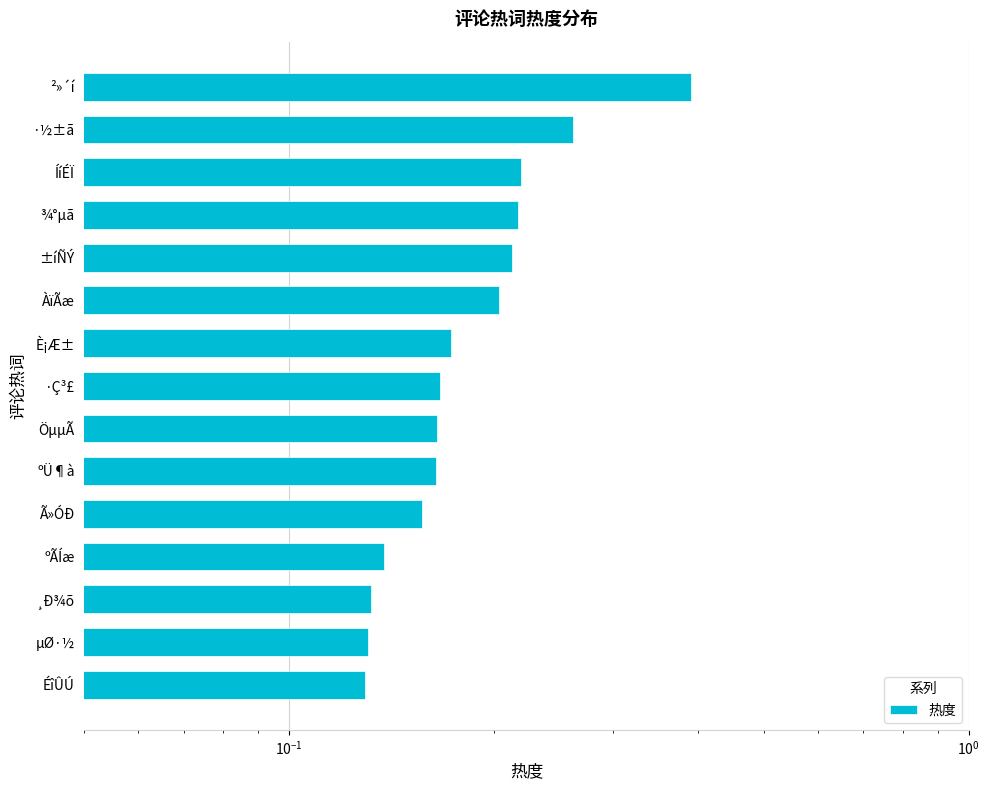

Count the values in the range 0 to 1.

15